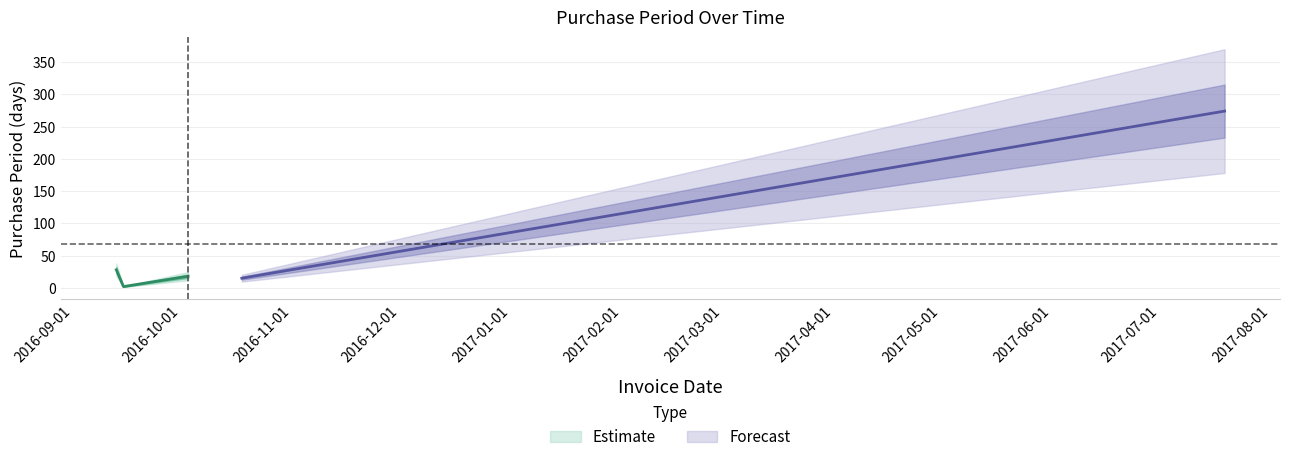

Does the chart display data point markers on the line(s)?

No